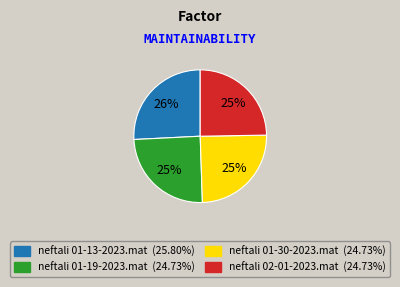

To the nearest percent, what is the difference between the largest and smallest slice percentages?

1%